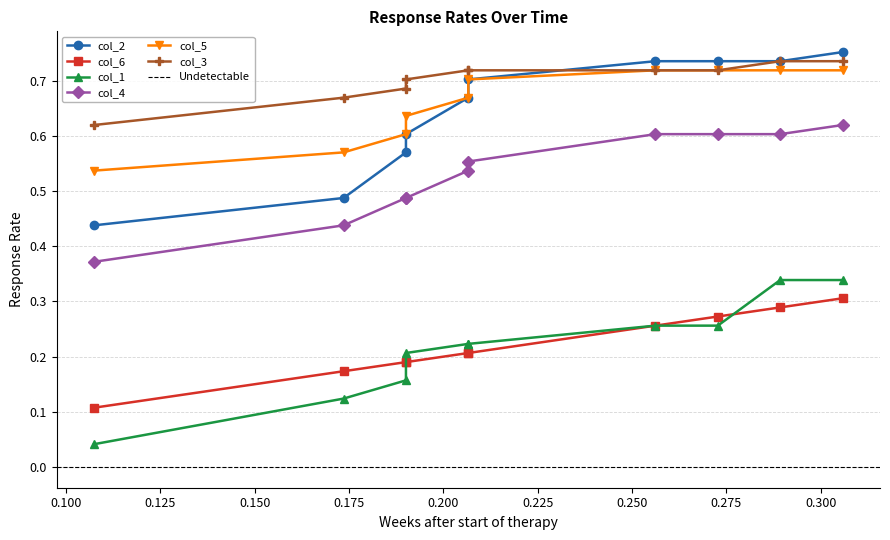

At which category does the chart reach its peak across all series?

0.300